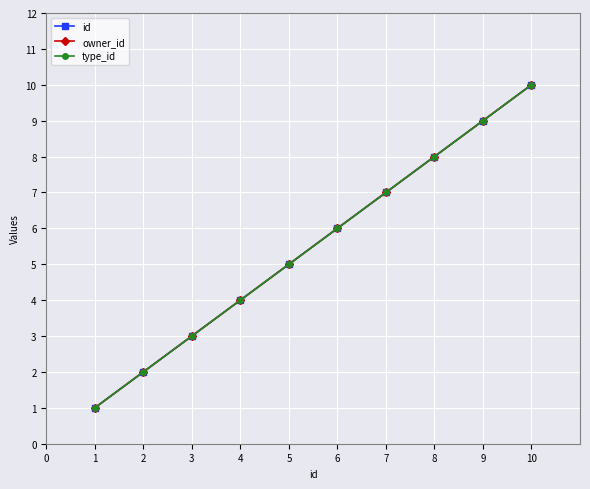

Is this an area chart (filled region under the line)?

No